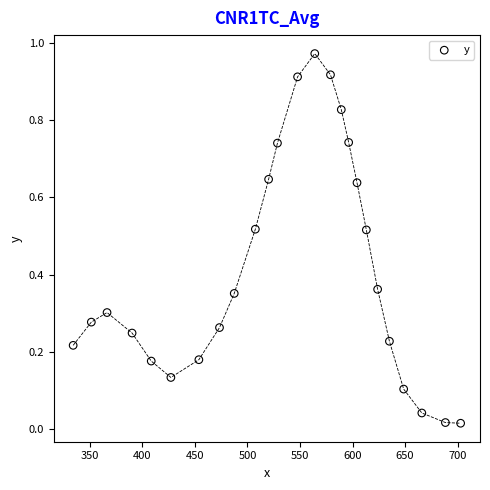

What is the range of X values (max minus min)?

368.6